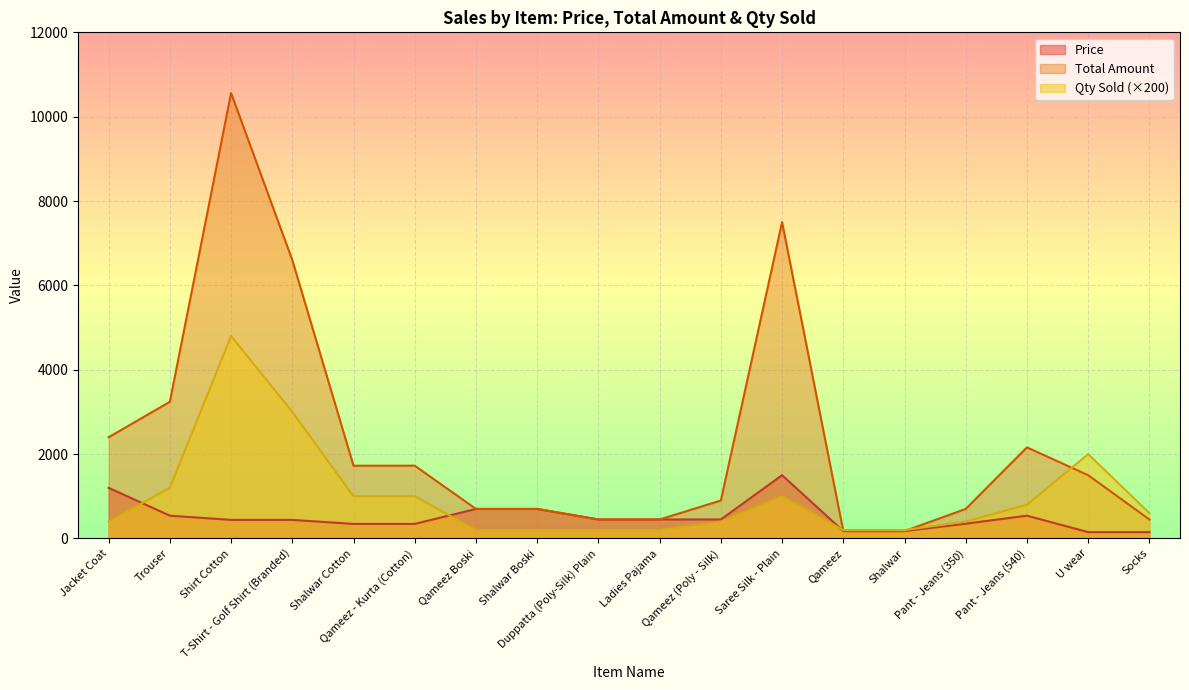

What is the difference between the highest and lowest values at Qameez - Kurta (Cotton)?

1380